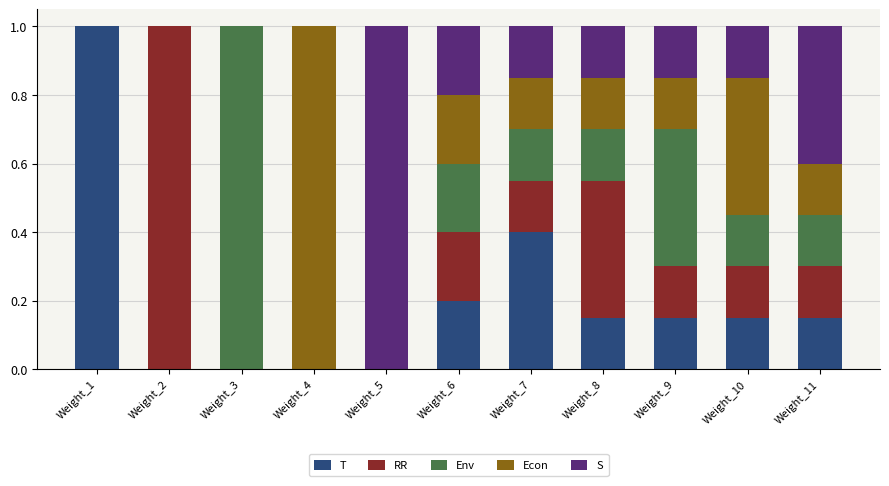

Which category has the highest value in the T series?

Weight_1